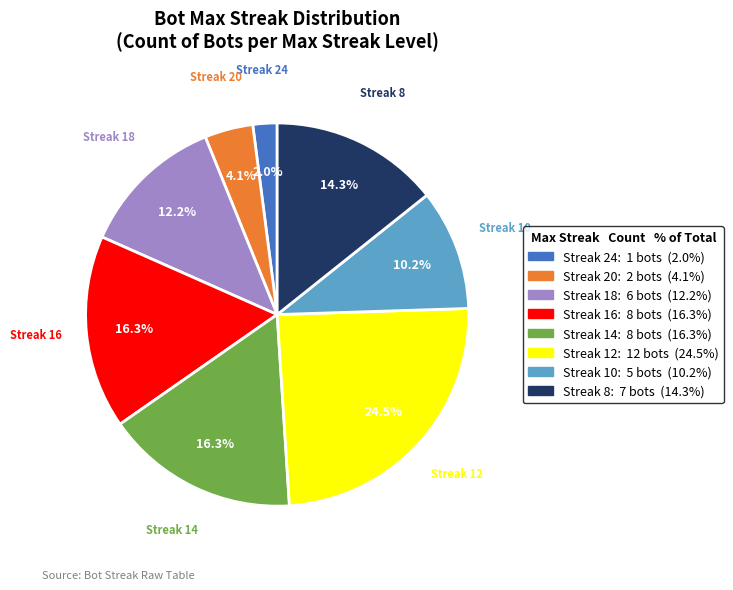

Does any single category account for the majority?

No